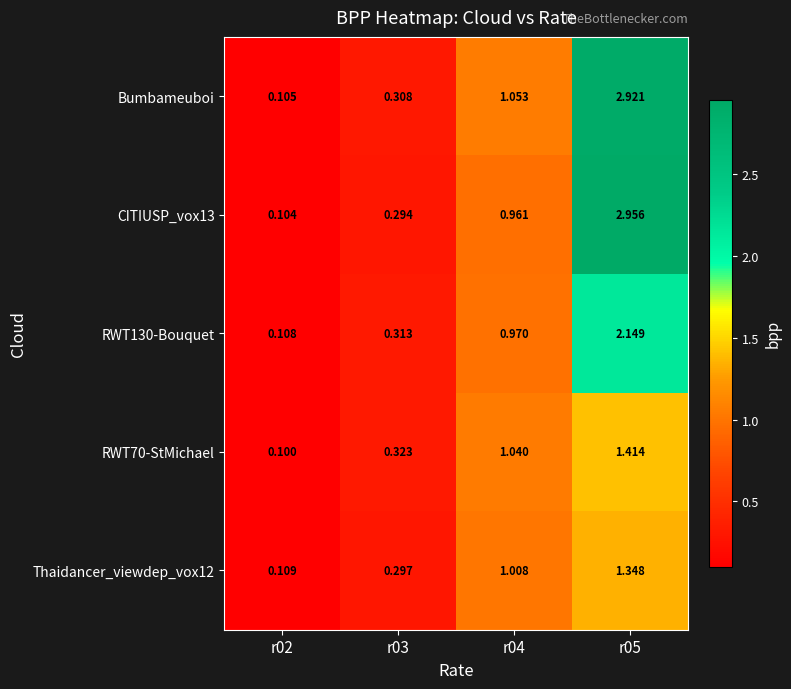

Which series has the widest spread of values?

CITIUSP_vox13